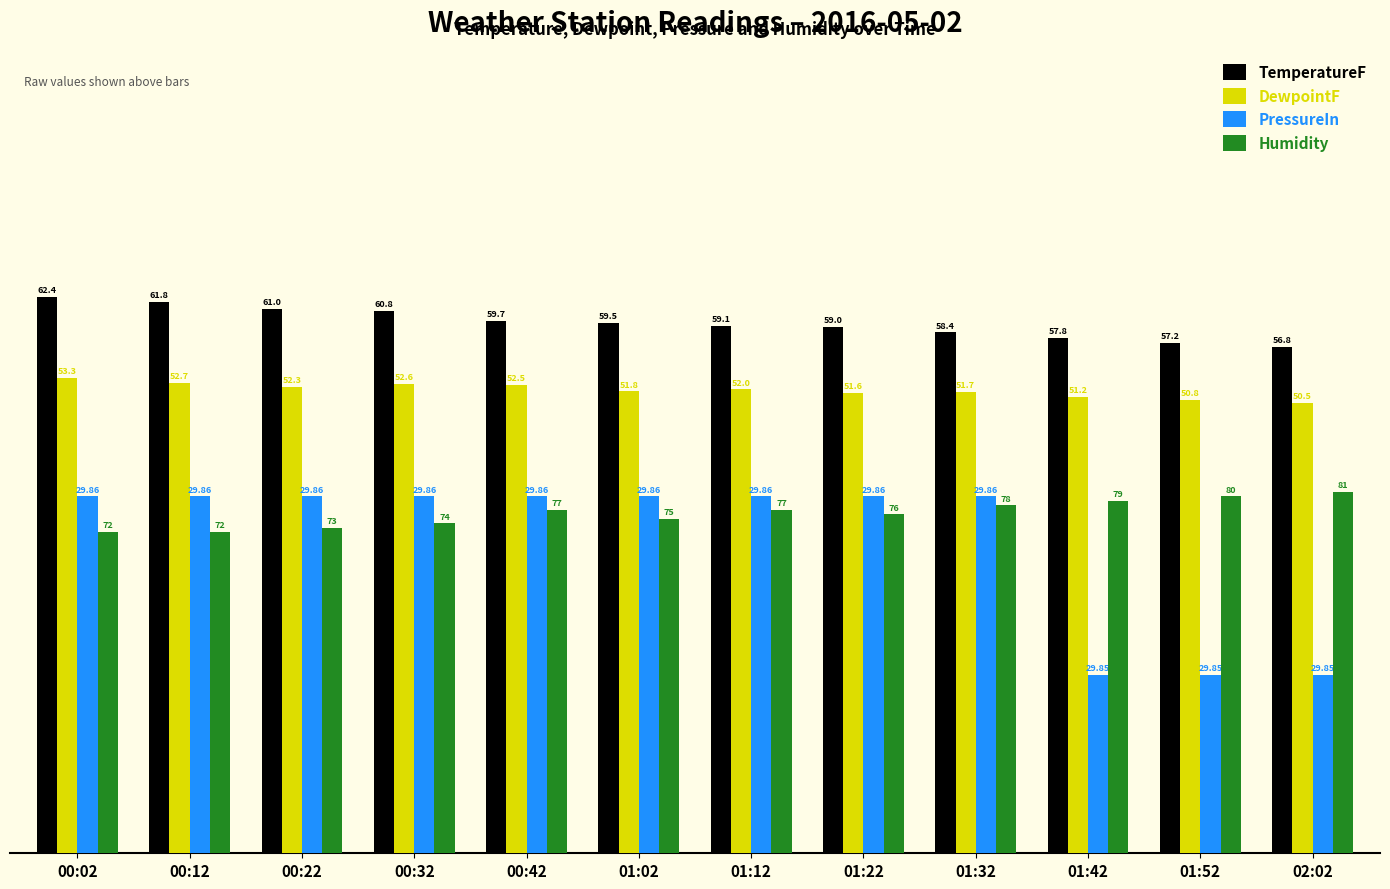

Count the number of data series in this chart.

4